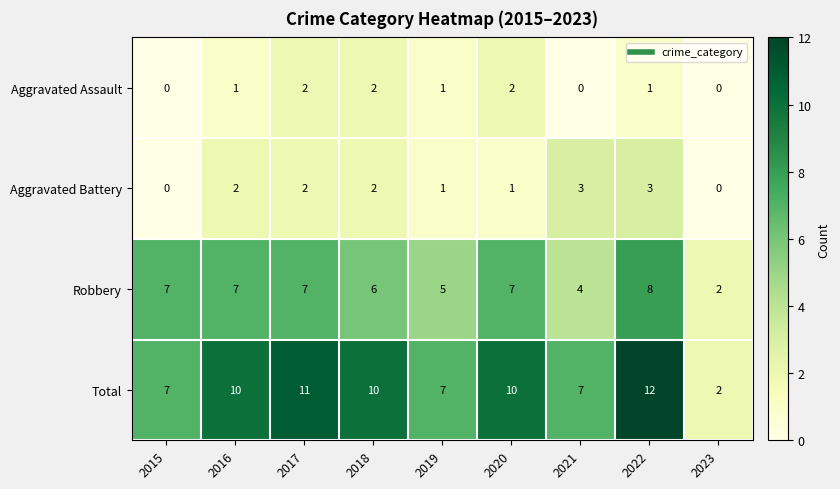

List the series in order of their peak value, highest first.

Total, Robbery, Aggravated Battery, Aggravated Assault